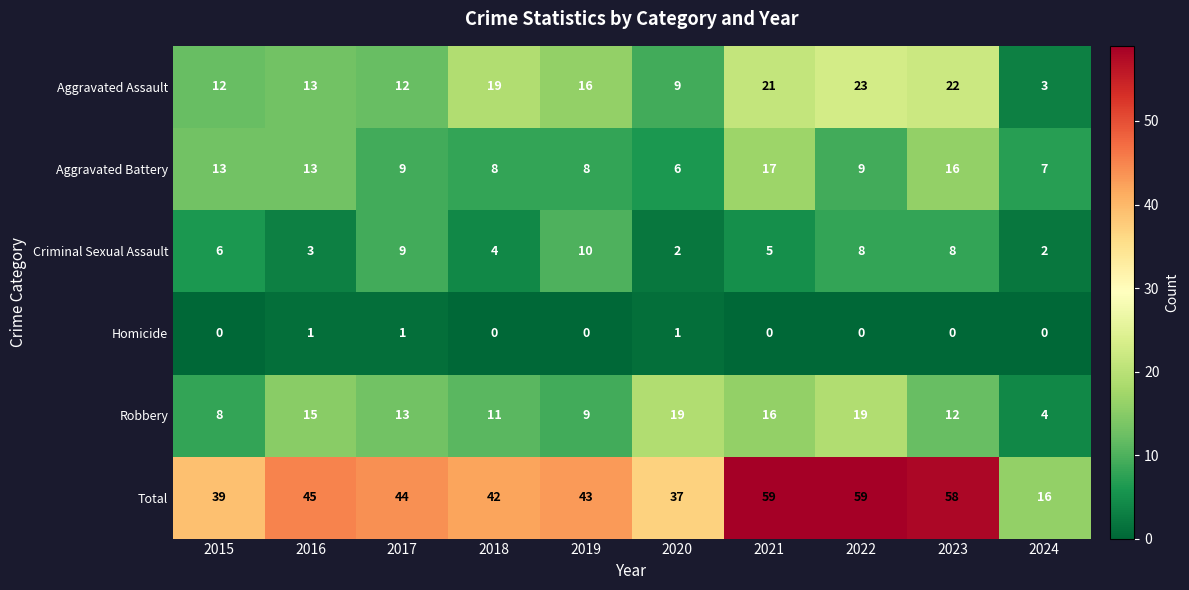

What is the total value across all series at 2017?

88